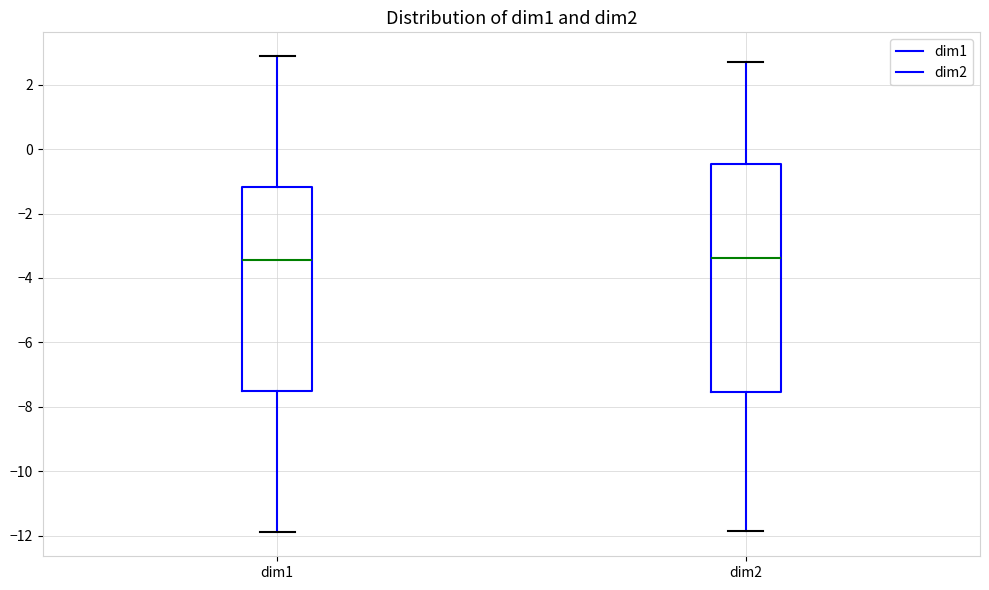

Reading left to right, transcribe this box plot: for each box, give where its median line is, the range the box spans, and where its two whiskers end, as read against the y-axis. The values are not printed on the chart, so give them approximately, as read against the axis.

dim1: median -3.4, box -7.4 to -1.2, whiskers -12.0 to 2.8
dim2: median -3.4, box -7.6 to -0.4, whiskers -11.8 to 2.6